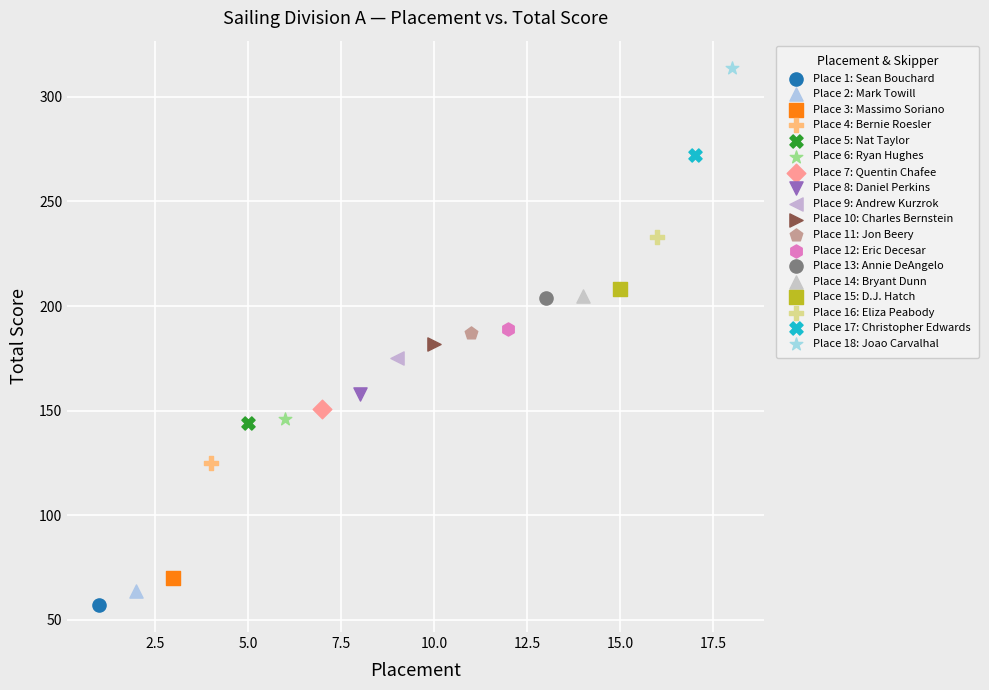

What are all the series names shown in the legend?

Place 1: Sean Bouchard, Place 2: Mark Towill, Place 3: Massimo Soriano, Place 4: Bernie Roesler, Place 5: Nat Taylor, Place 6: Ryan Hughes, Place 7: Quentin Chafee, Place 8: Daniel Perkins, Place 9: Andrew Kurzrok, Place 10: Charles Bernstein, Place 11: Jon Beery, Place 12: Eric Decesar, Place 13: Annie DeAngelo, Place 14: Bryant Dunn, Place 15: D.J. Hatch, Place 16: Eliza Peabody, Place 17: Christopher Edwards, Place 18: Joao Carvalhal